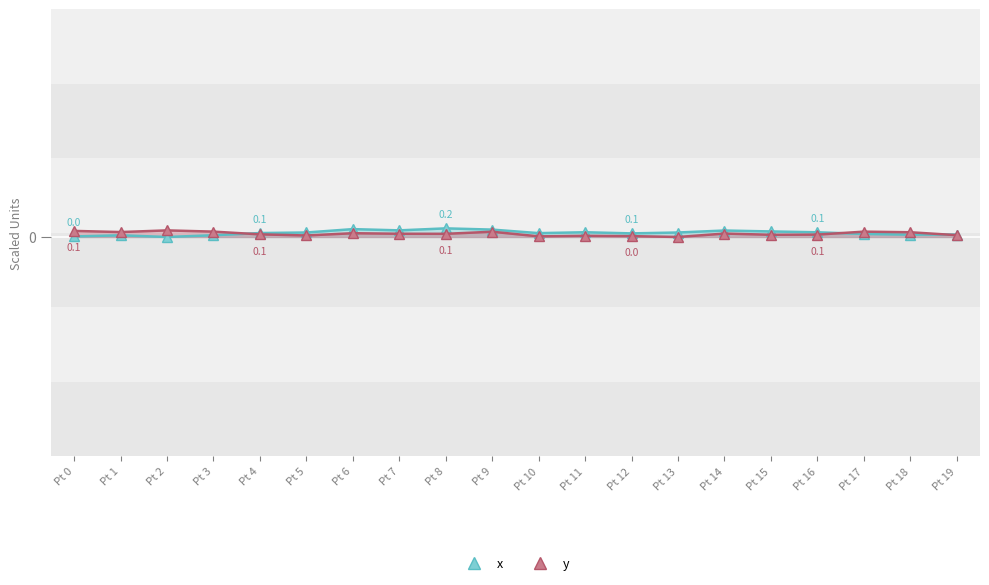

Between Pt 4 and Pt 10, which series saw the biggest shift?

y